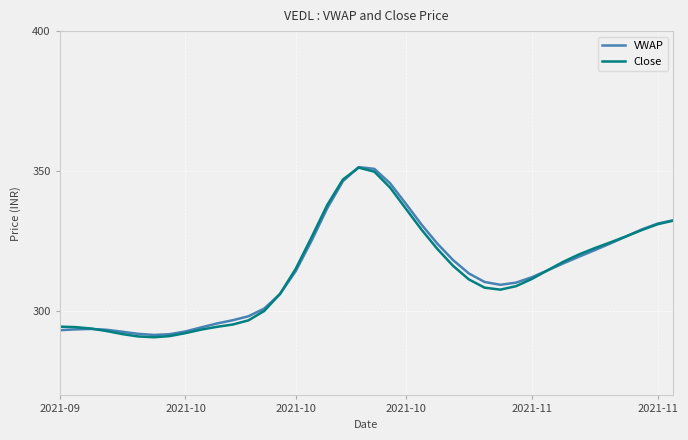

What is the lowest value of the Close series?

290.7